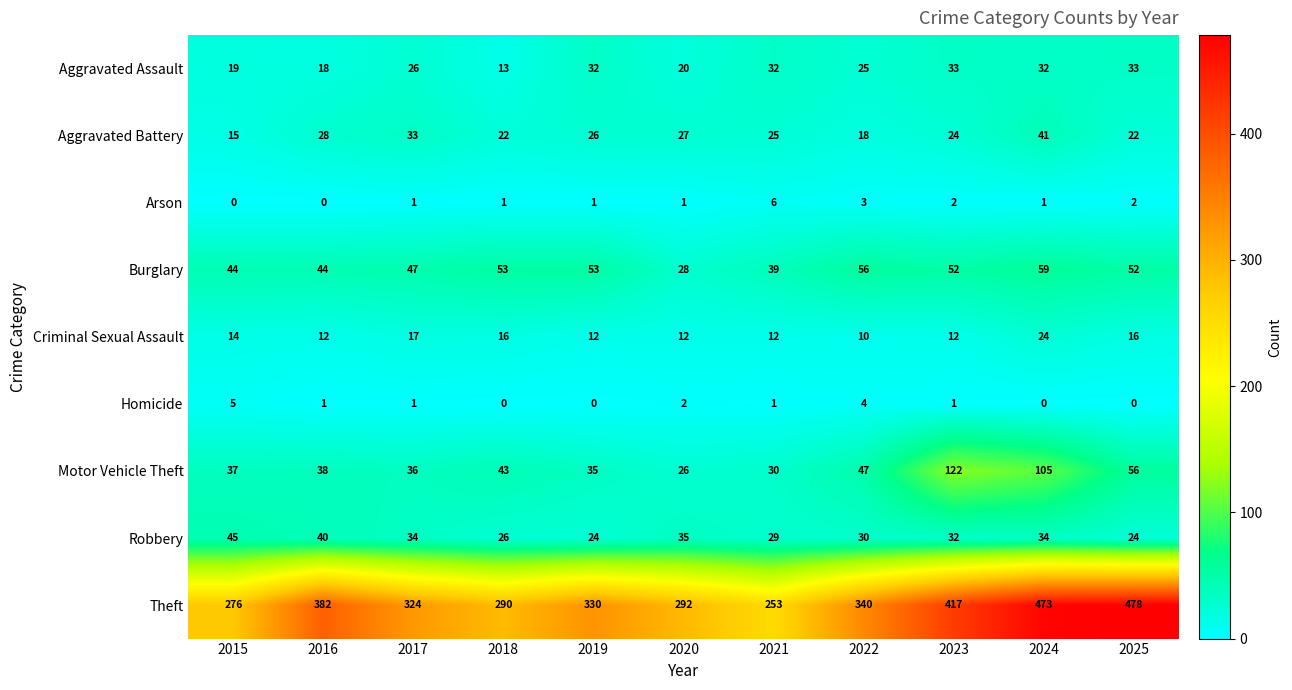

Which series has the largest range (max minus min)?

Theft